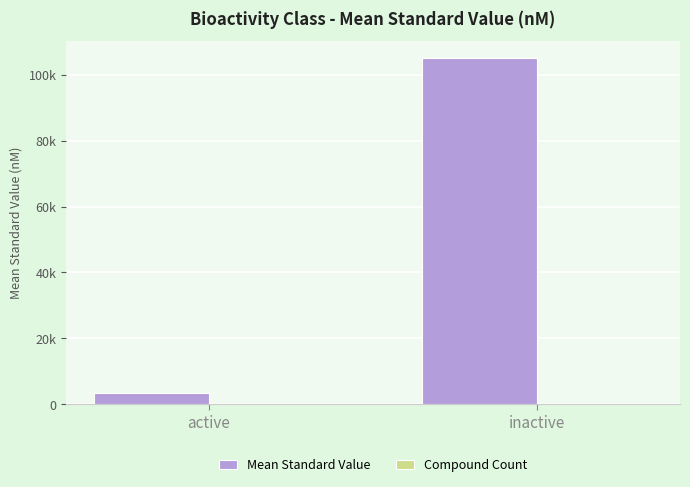

Does the chart contain stacked bars?

No